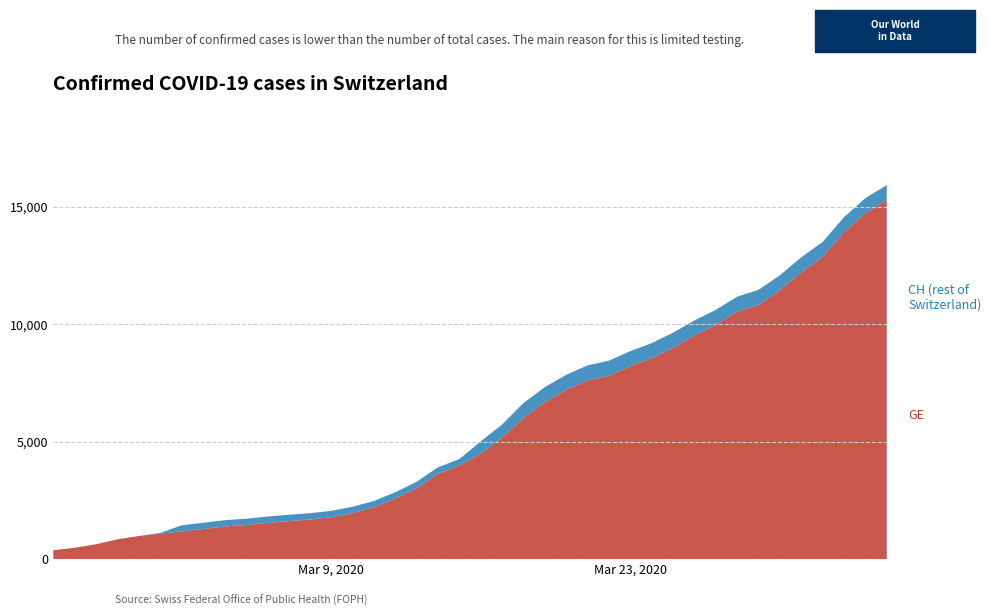

Reading left to right, extract all data points from this chart.

GE: 0=375	1=479	2=630	3=840	4=981	5=1083	6=1171	7=1278	8=1384	9=1447	10=1538	11=1614	12=1681	13=1780	14=1955	15=2201	16=2574	17=3010	18=3627	19=3978	20=4485	21=5174	22=6002	23=6681	24=7205	25=7607	26=7807	27=8213	28=8554	29=9000	30=9520	31=9971	32=10533	33=10825	34=11444	35=12210	36=12863	37=13919	38=14733	39=15284
CH: 0=375	1=479	2=630	3=840	4=981	5=1113	6=1436	7=1544	8=1652	9=1715	10=1809	11=1885	12=1952	13=2051	14=2226	15=2472	16=2845	17=3291	18=3908	19=4259	20=5012	21=5731	22=6644	23=7323	24=7847	25=8249	26=8449	27=8855	28=9196	29=9642	30=10162	31=10613	32=11175	33=11467	34=12086	35=12852	36=13505	37=14561	38=15375	39=15926